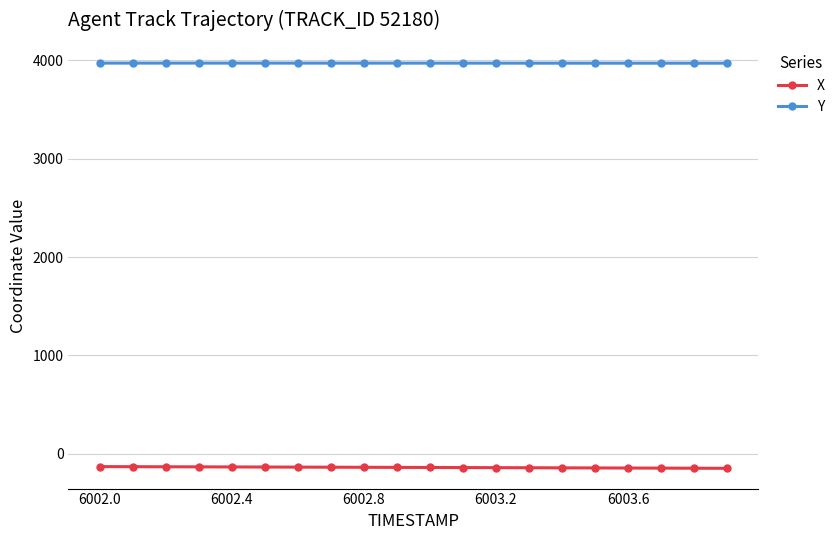

List the series in order of their peak value, highest first.

Y, X